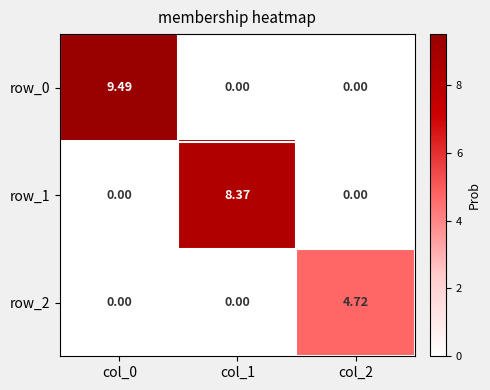

What is the difference between the maximum and minimum values in the row_0 series?

9.5